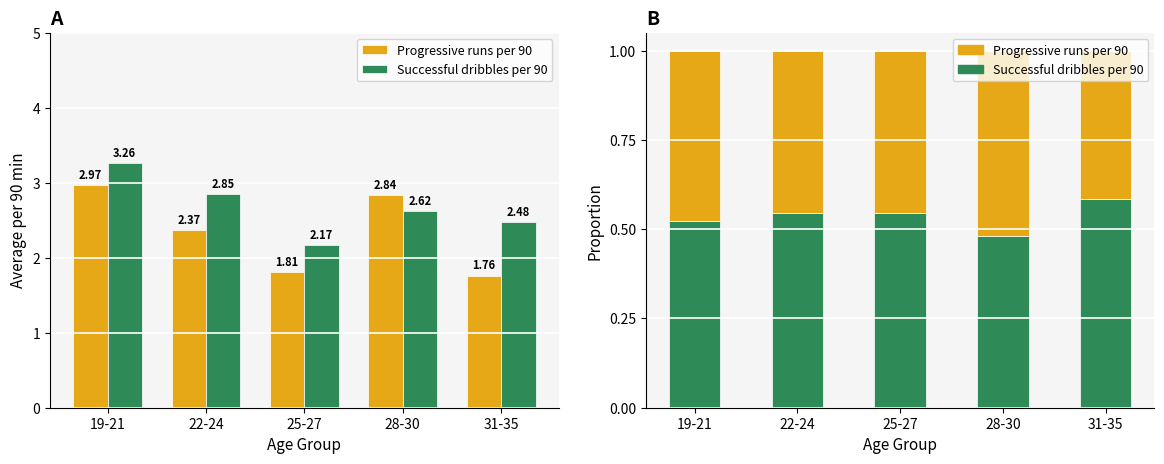

What is the total value across all series at 31-35?

1.0